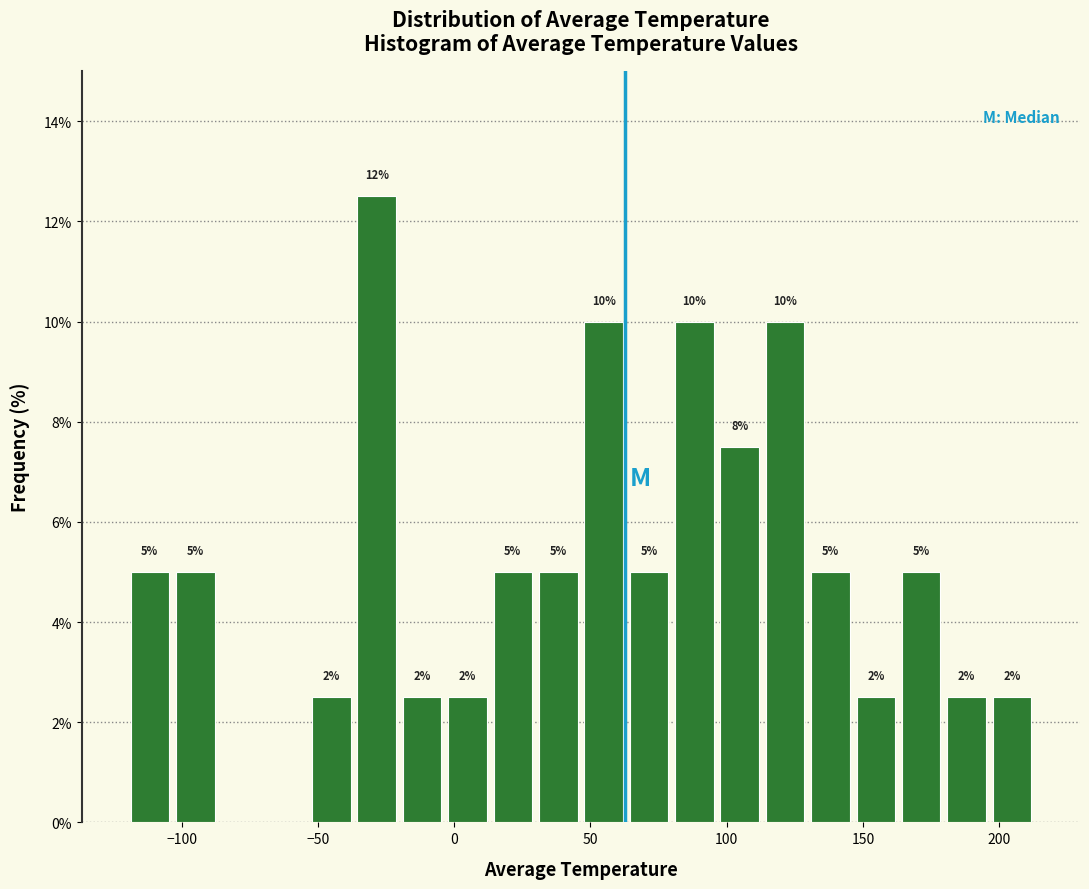

Read against the x-axis, roughly where is the centre of the tallest bar?

-30